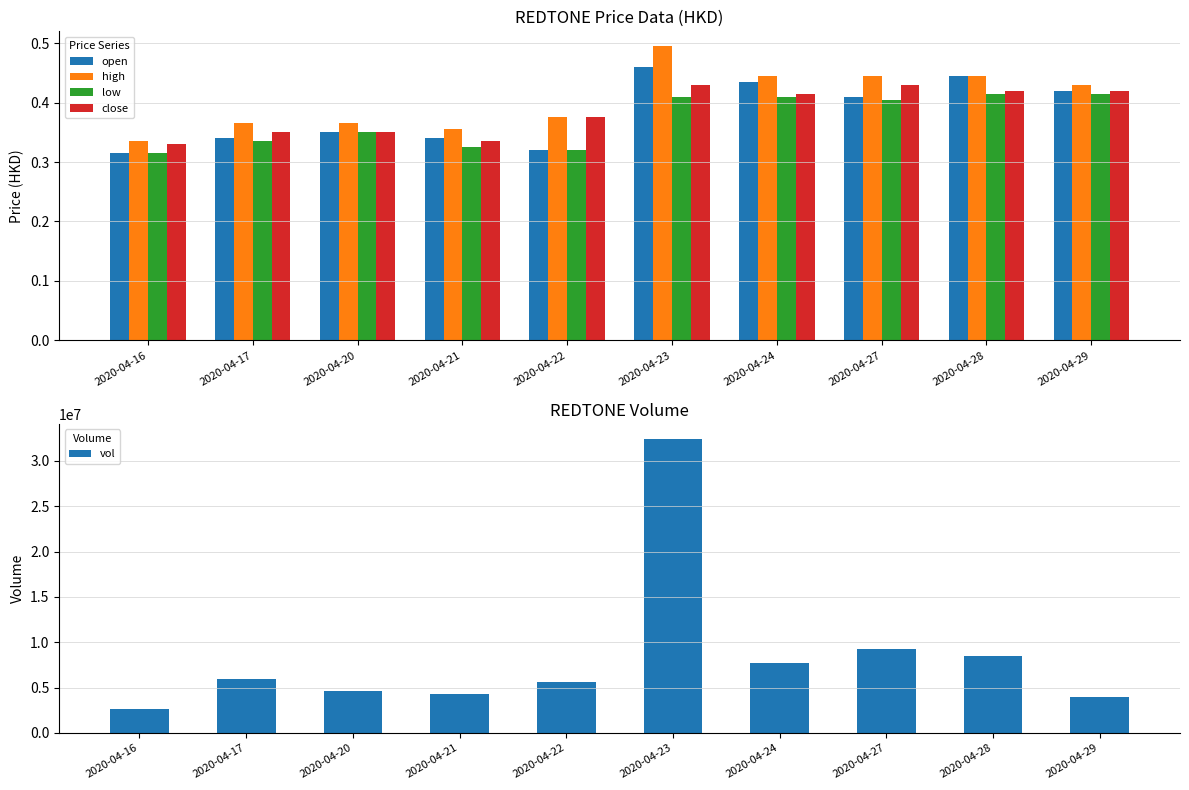

Reading left to right, what are all the values shown in this chart?

open: 0.3	0.3	0.3	0.3	0.3	0.5	0.4	0.4	0.4	0.4
high: 0.3	0.4	0.4	0.4	0.4	0.5	0.4	0.4	0.4	0.4
low: 0.3	0.3	0.3	0.3	0.3	0.4	0.4	0.4	0.4	0.4
close: 0.3	0.3	0.3	0.3	0.4	0.4	0.4	0.4	0.4	0.4
vol: 2683800.0	5964000.0	4677500.0	4293600.0	5580500.0	32469500.0	7755700.0	9306700.0	8444700.0	3951400.0